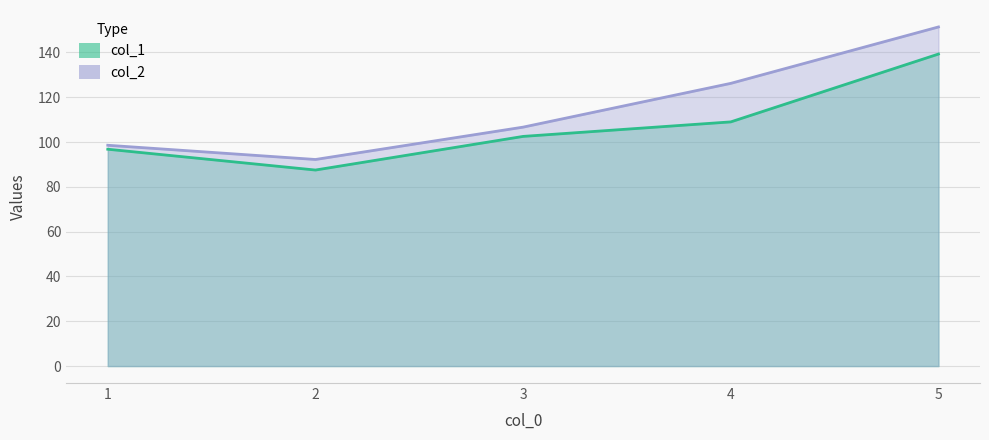

What is the value of the col_2 point at the 4th from the left?

126.2